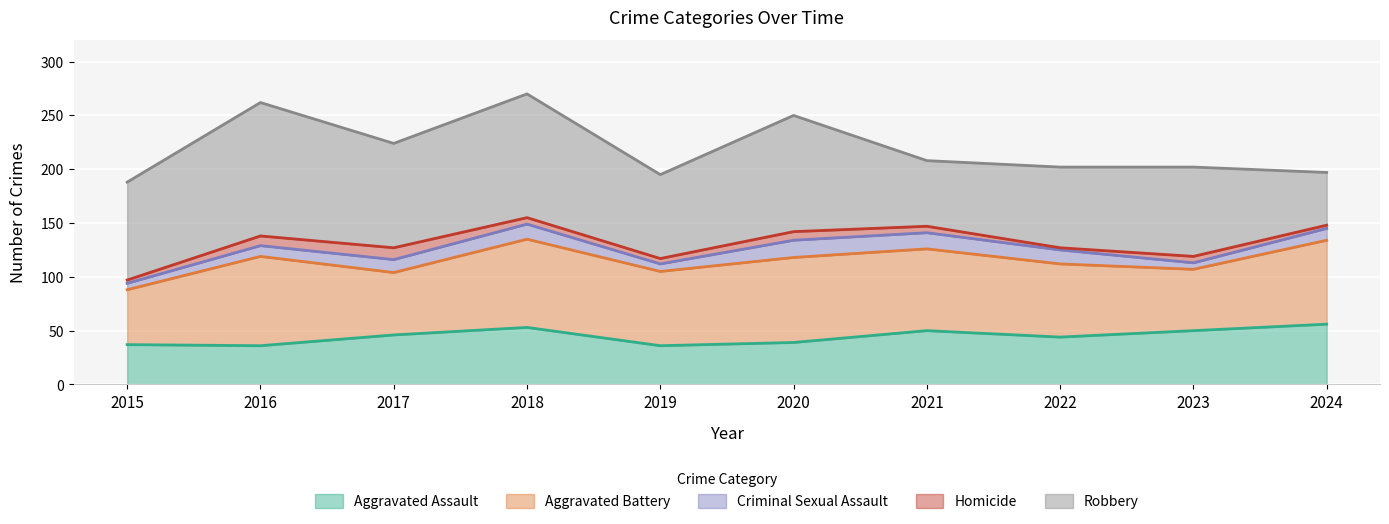

The value of Robbery at 2024 is 49. True or false?

True